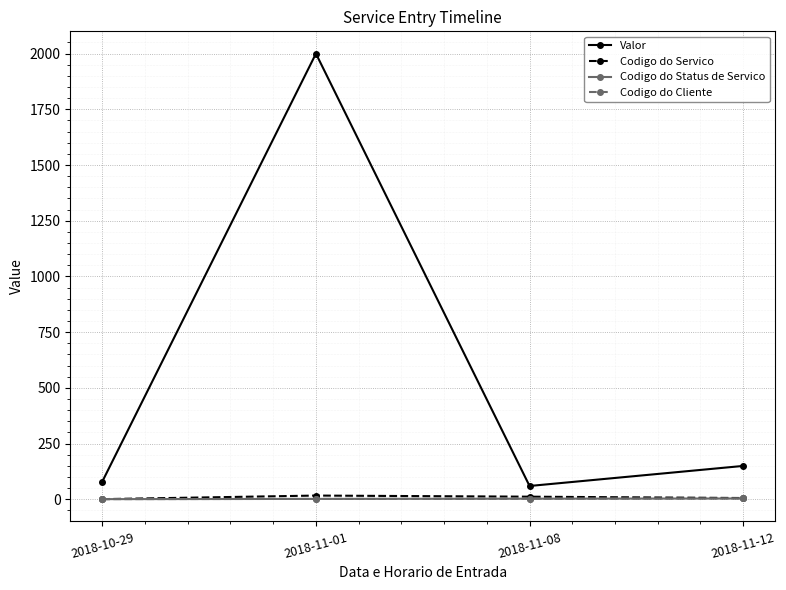

Does the chart have visible grid lines?

Yes